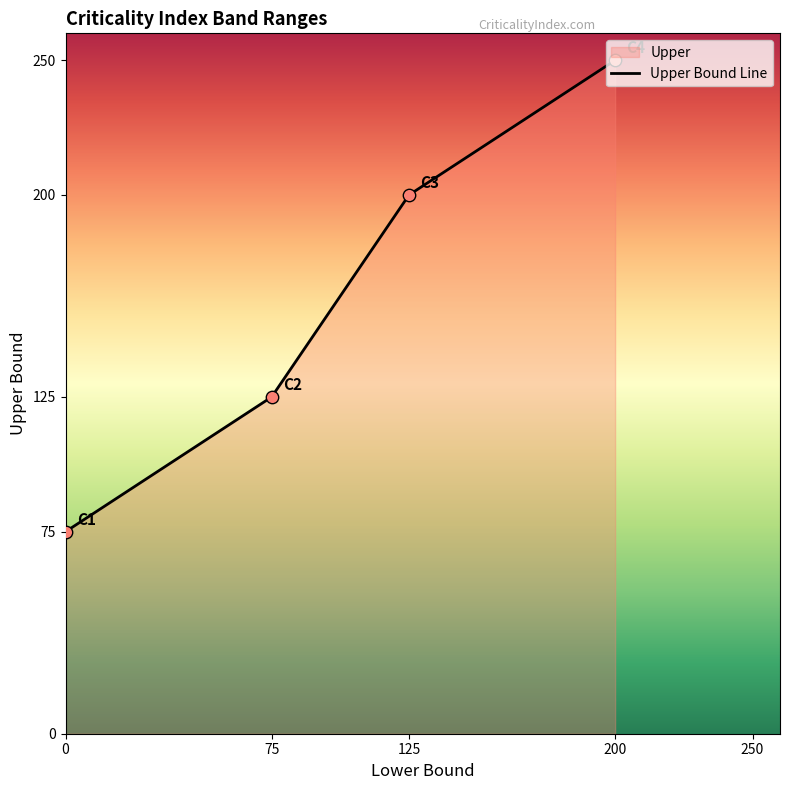

What is the change in value from 0 to 200?

+175